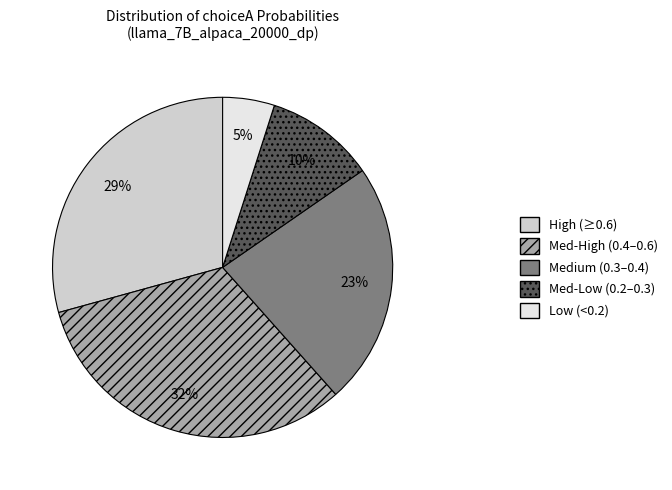

Is there any slice that represents more than half of the pie?

No